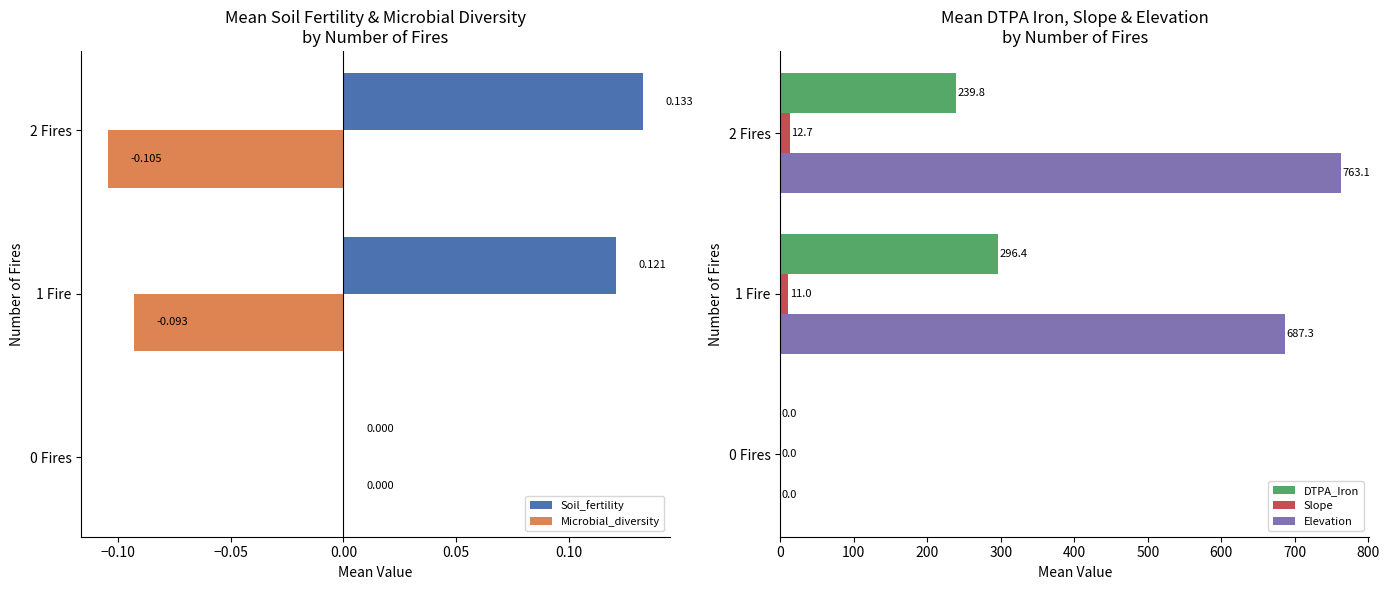

Which series has the largest total across all categories?

Elevation